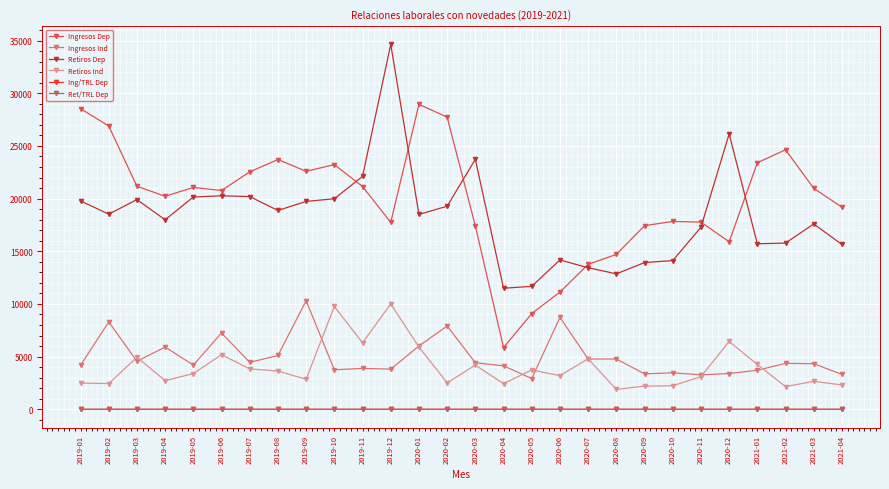

Reading right to left, transcribe all the data shown in this chart.

Ingresos Dep: 19182.3	20973.6	24635.6	23403.2	15902.3	17769.0	17835.5	17431.8	14703.4	13757.8	11128.5	9087.8	5864.9	17412.6	27733.9	28946.9	17742.9	21146.6	23228.3	22590.4	23709.4	22539.4	20769.2	21057.5	20225.4	21167.4	26889.6	28542.0
Ingresos Ind: 3312.3	4326.8	4364.1	3704.9	3396.8	3272.4	3461.2	3365.7	4777.1	4776.1	8726.4	2922.1	4128.4	4421.2	7906.3	6008.1	3813.1	3883.6	3751.0	10308.7	5110.8	4453.3	7245.5	4199.8	5907.0	4562.9	8295.8	4178.1
Retiros Dep: 15646.6	17593.4	15780.8	15711.0	26135.9	17279.2	14117.6	13930.7	12859.2	13437.7	14177.6	11673.1	11492.2	23730.6	19279.0	18501.3	34637.0	22108.9	19986.3	19735.9	18873.9	20192.9	20268.3	20153.2	17985.8	19906.9	18522.4	19782.9
Retiros Ind: 2313.2	2656.1	2153.2	4255.6	6440.1	3100.3	2235.7	2205.1	1883.8	4796.0	3195.0	3736.9	2436.2	4192.4	2511.2	5910.6	10001.3	6312.6	9763.5	2851.8	3632.0	3833.4	5181.9	3393.0	2724.1	4944.6	2441.3	2493.6
Ing/TRL Dep: 0.1	0.1	0.1	0.1	0.1	0.1	0.1	0.1	0.1	0.1	0.0	0.0	0.0	0.1	0.1	0.1	0.1	0.1	0.1	0.1	0.1	0.1	0.1	0.1	0.1	0.1	0.1	0.1
Ret/TRL Dep: 0.1	0.1	0.1	0.1	0.1	0.1	0.1	0.1	0.0	0.1	0.1	0.0	0.0	0.1	0.1	0.1	0.1	0.1	0.1	0.1	0.1	0.1	0.1	0.1	0.1	0.1	0.1	0.1